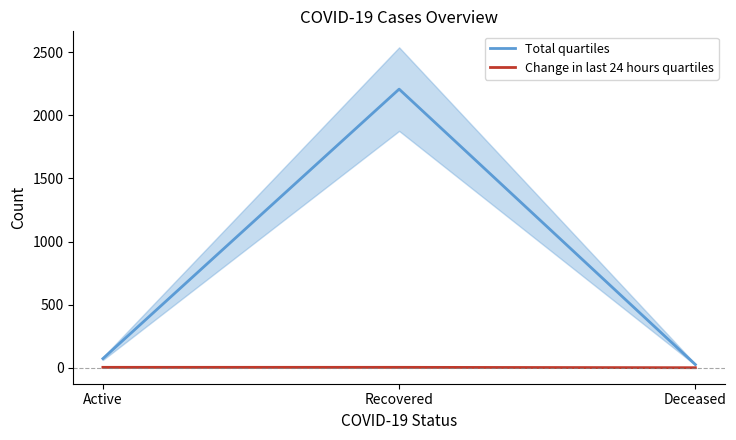

Which series has the widest spread of values?

Total quartiles